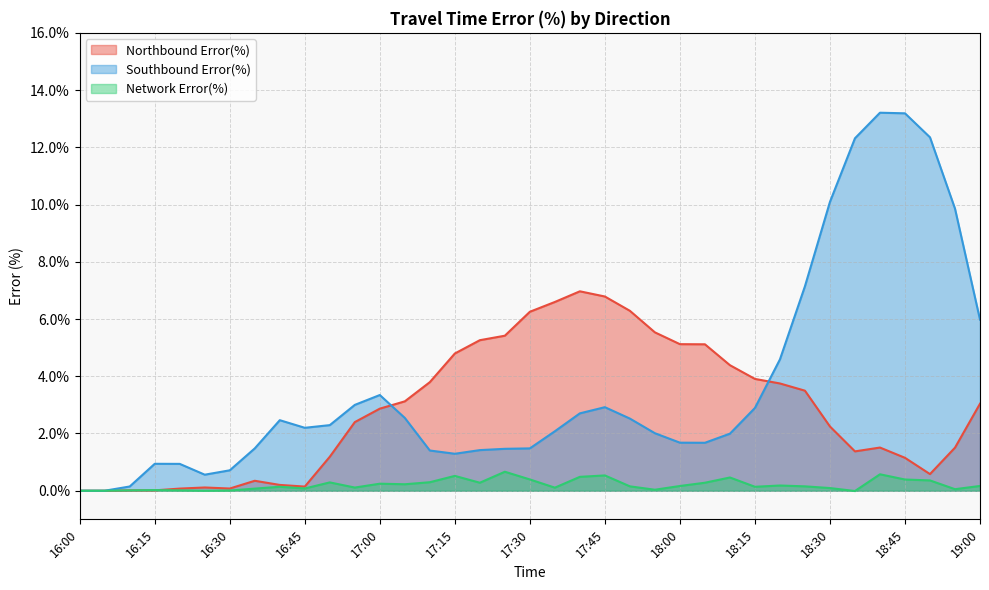

True or false: Network Error(%) has a value of -0.0 at 16:00.

False